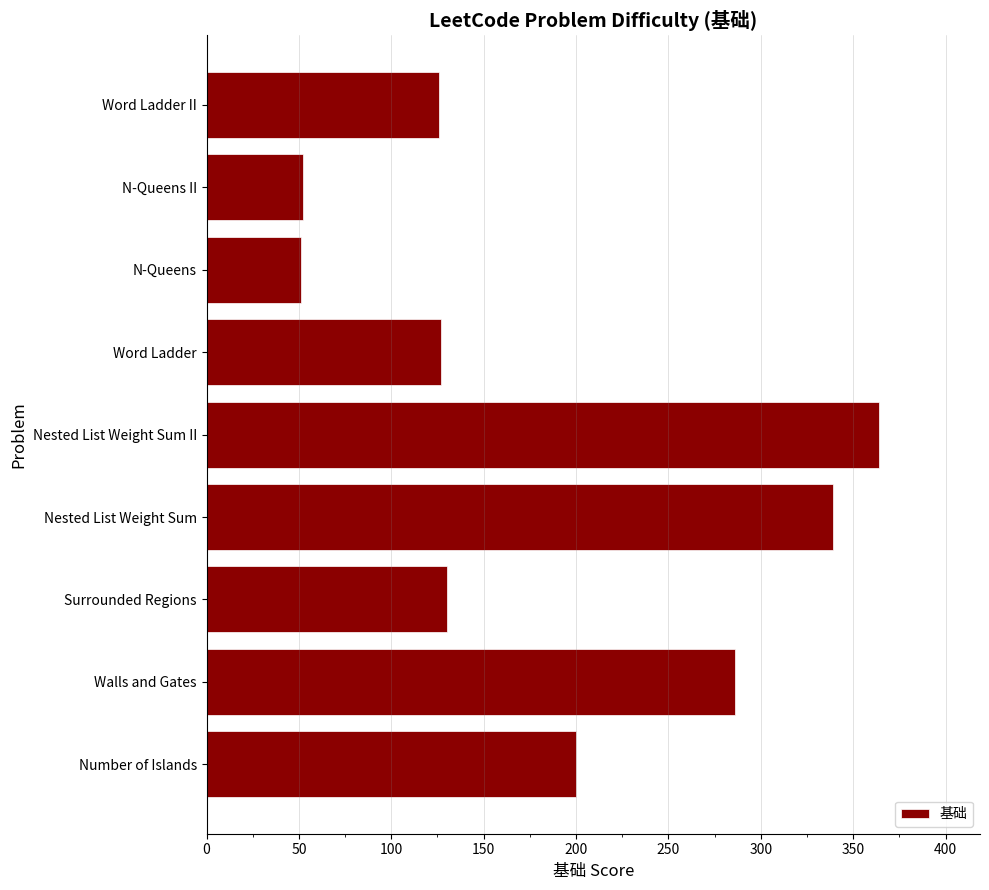

Approximately how many times larger is the value at Number of Islands compared to Nested List Weight Sum II?

0.5